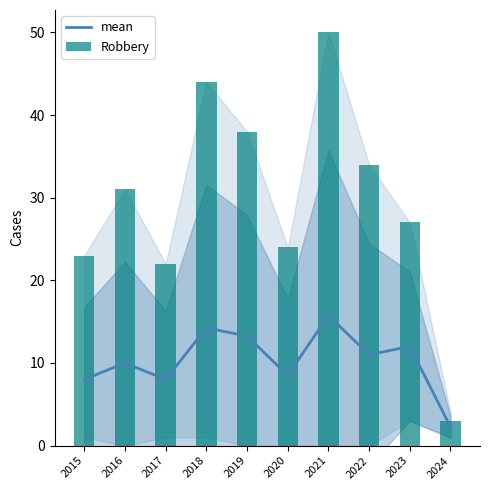

What is the sum of the Robbery values at 2018 and 2015?

67.0